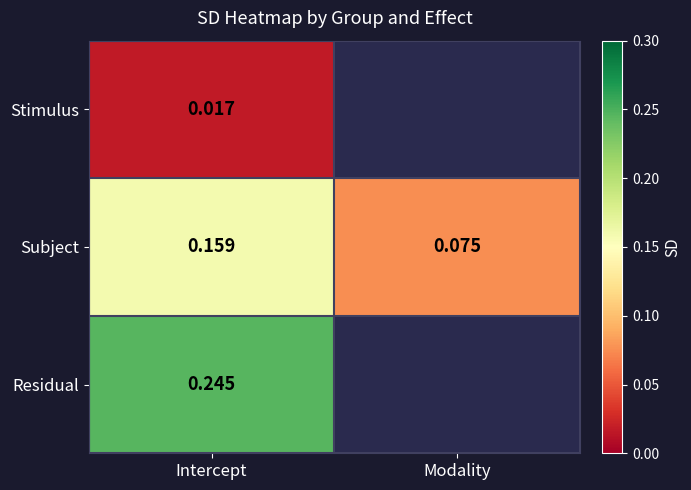

Rank the categories by Subject value from highest to lowest.

Intercept, Modality